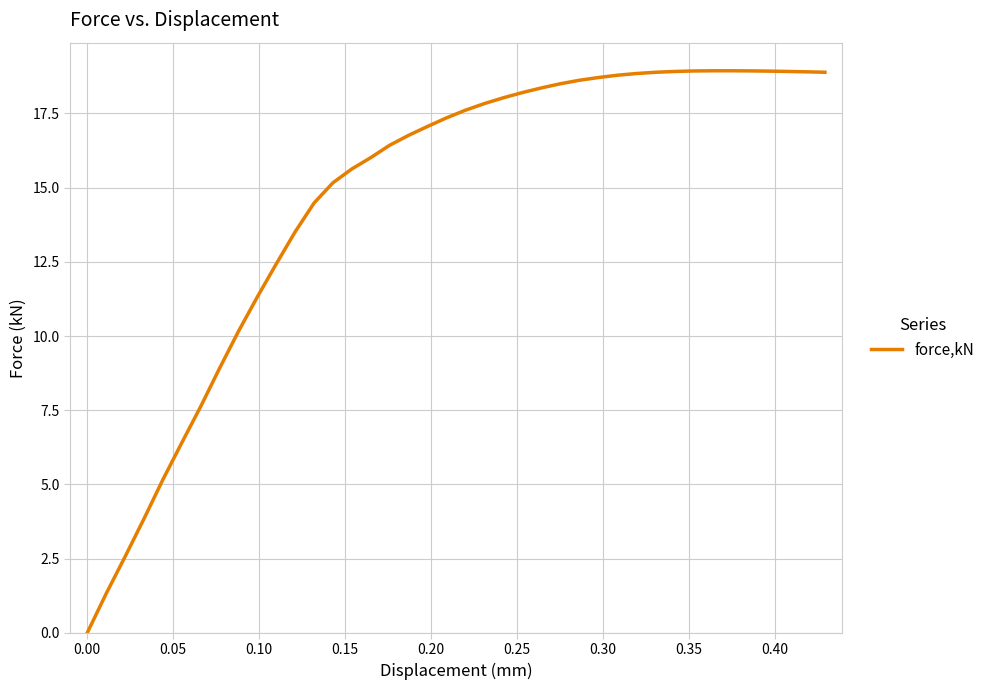

Count the number of categories in the chart.

40